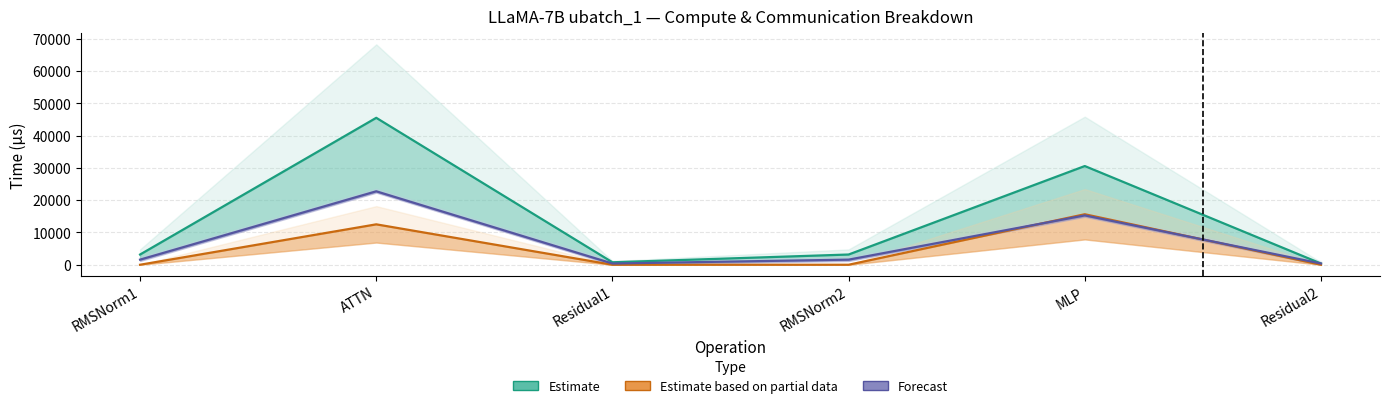

True or false: Estimate based on partial data and Estimate intersect in this chart.

False